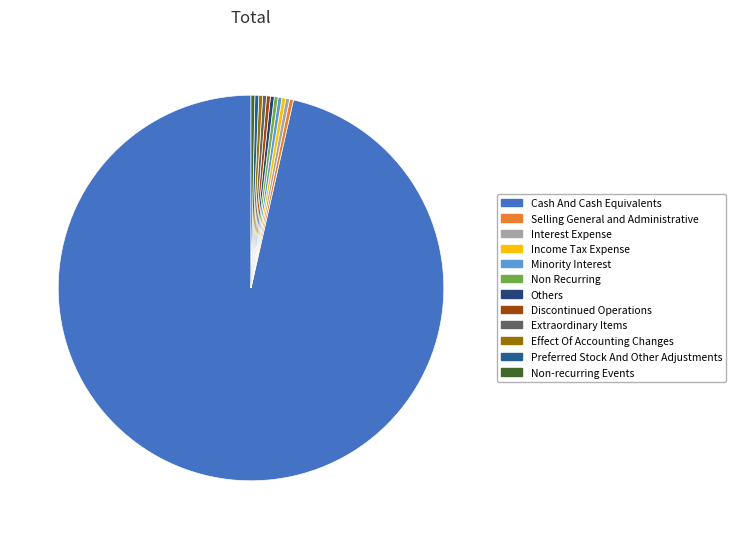

Count the number of slices in the pie.

12